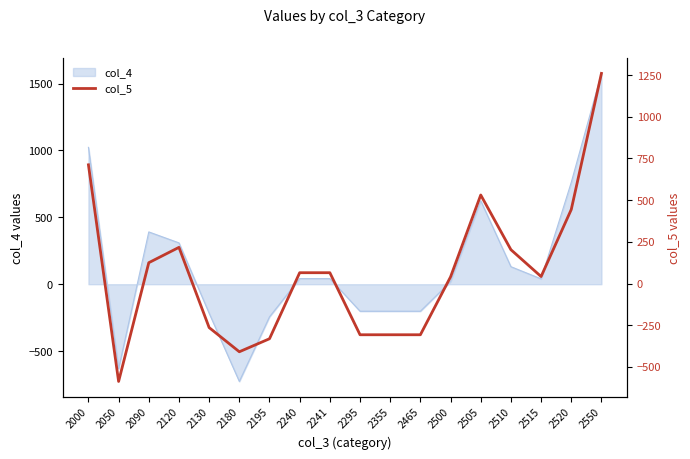

The value at 2050 is -776. True or false?

False